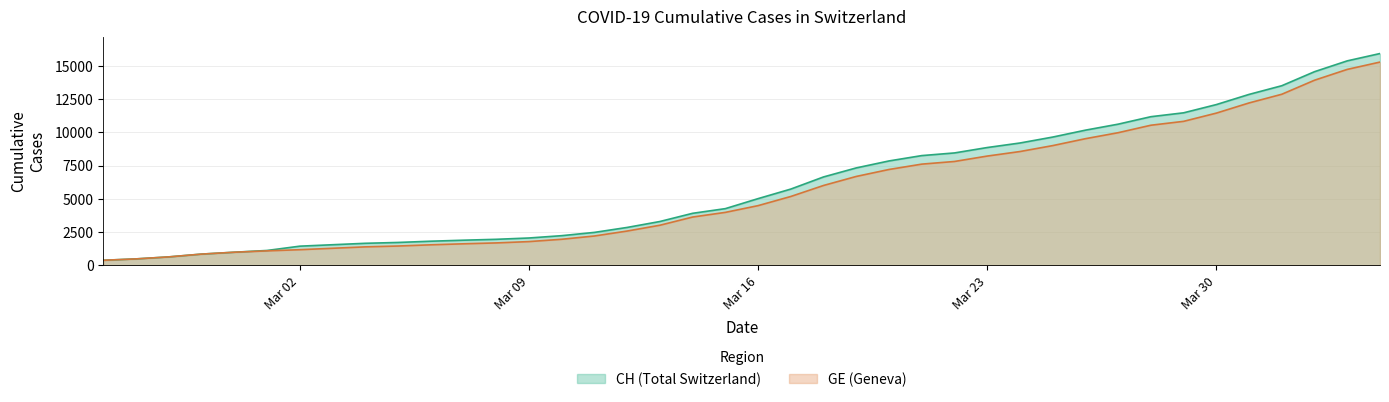

What are all the series names shown in the legend?

CH (Total Switzerland), GE (Geneva)